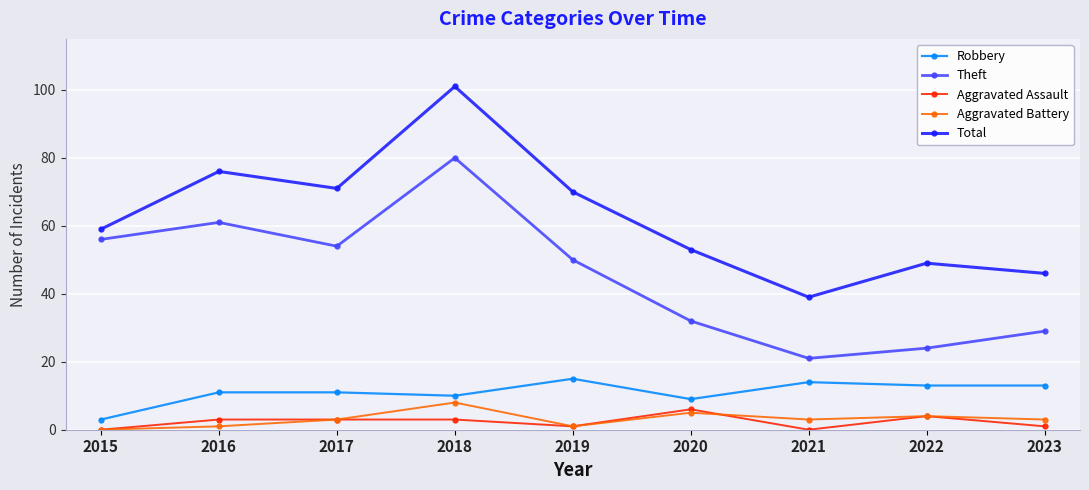

At which label is Aggravated Battery closest to 4?

2022